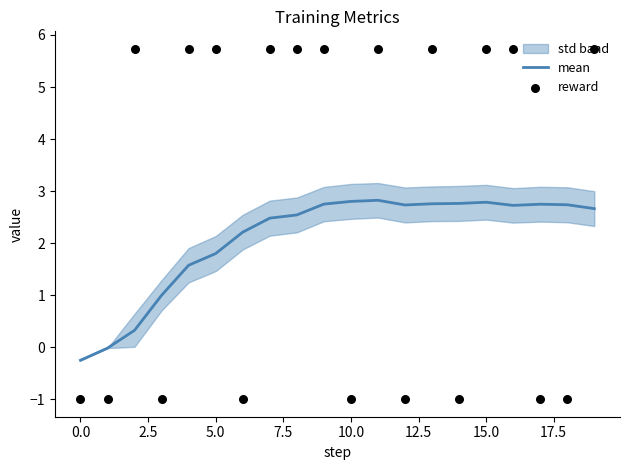

Which series contains the highest Y value?

reward